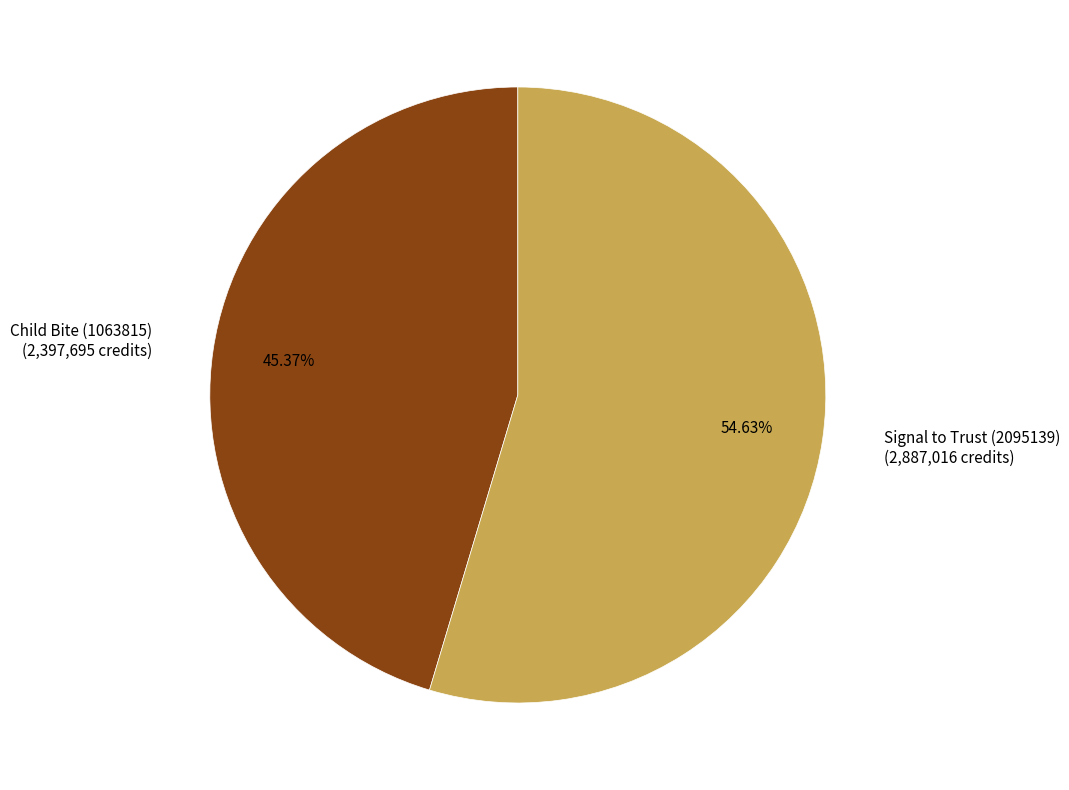

Is it true that Signal to Trust (2095139) is 55% of the pie?

True